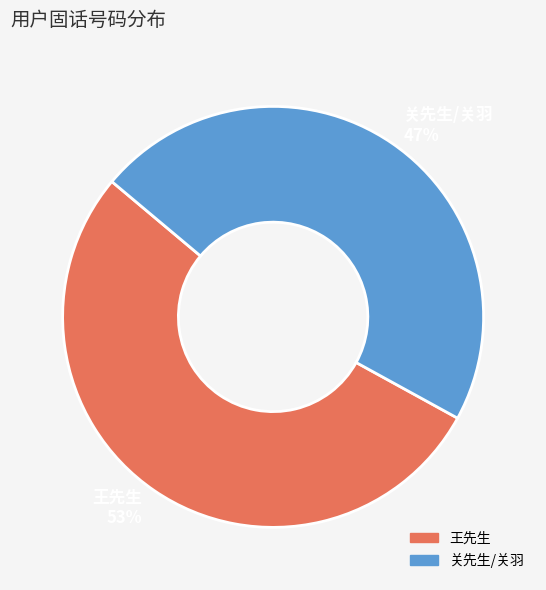

Is there any slice that represents more than half of the pie?

Yes